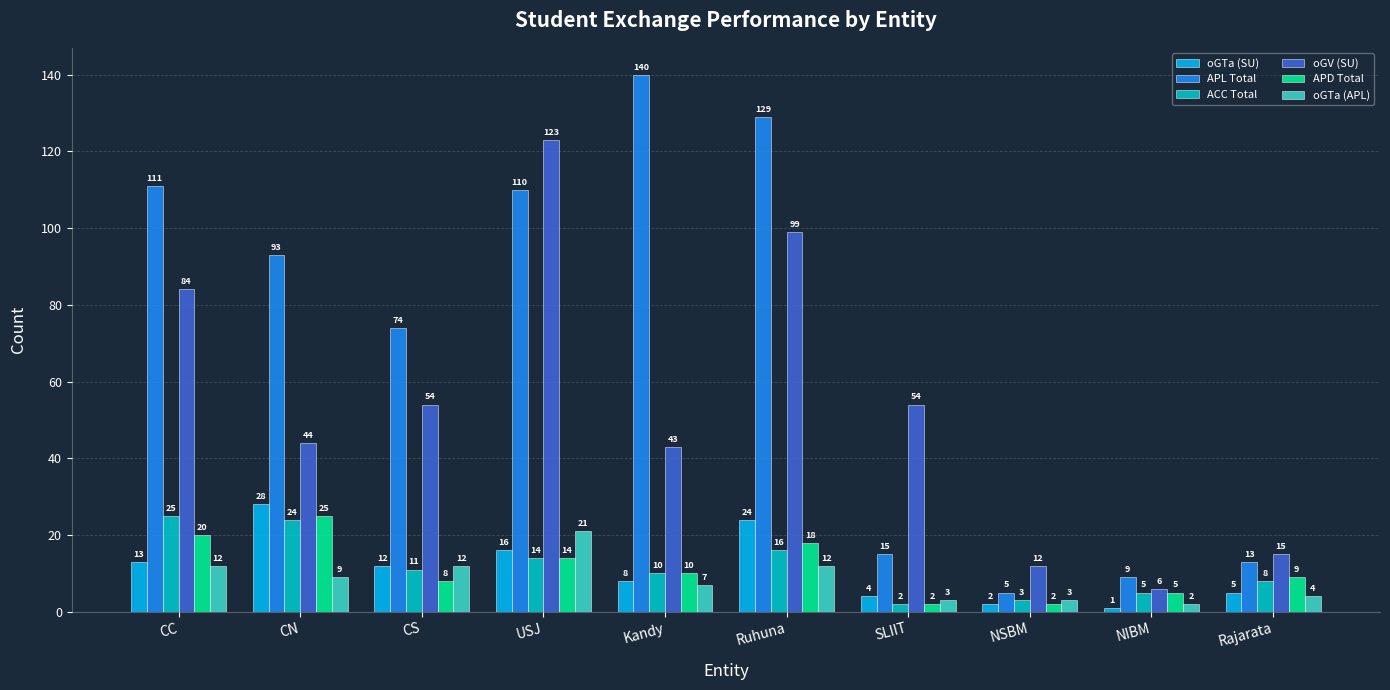

Where does the oGV (SU) series first go above 54?

CC